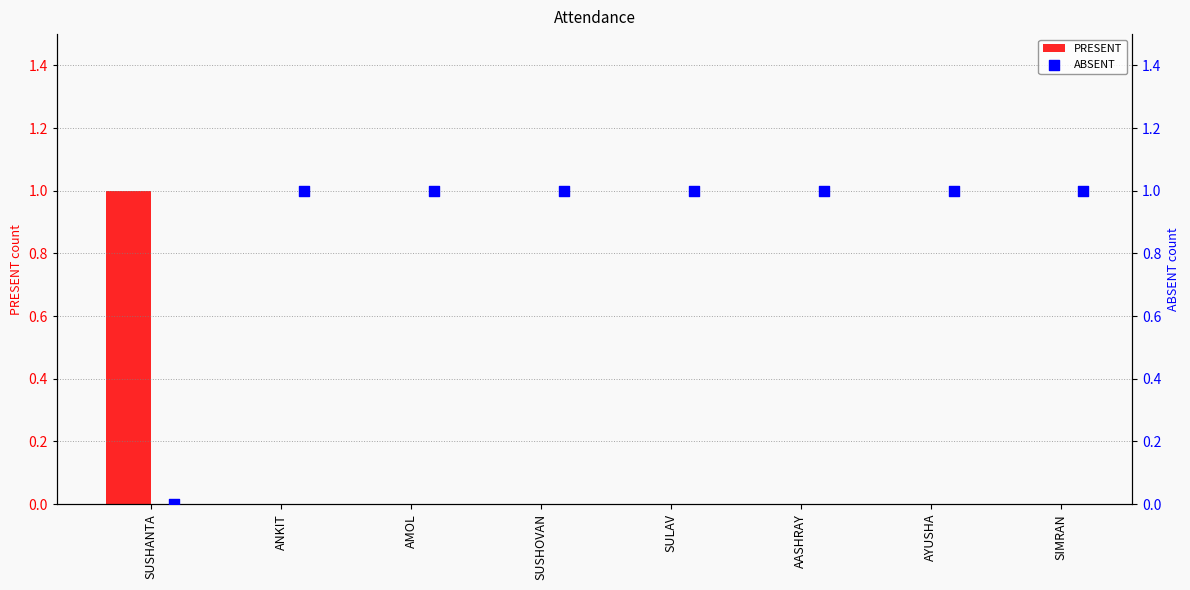

The PRESENT series shows 0 at SUSHANTA. True or false?

False